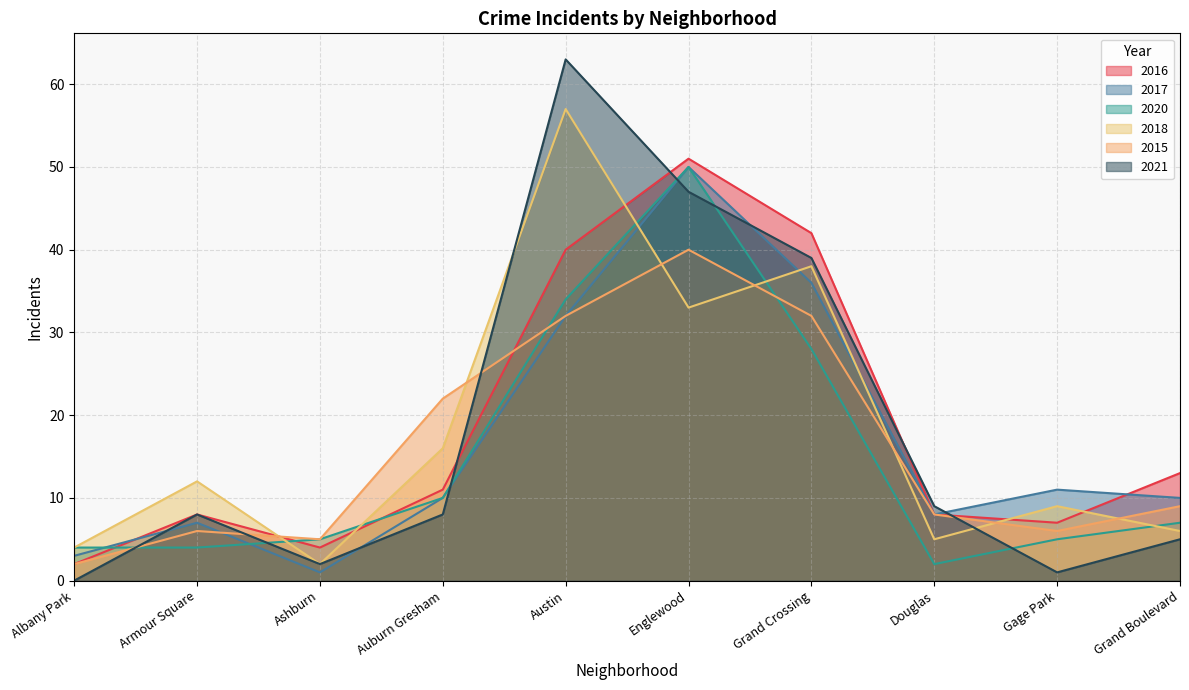

True or false: 2021 and 2016 cross at least once.

True